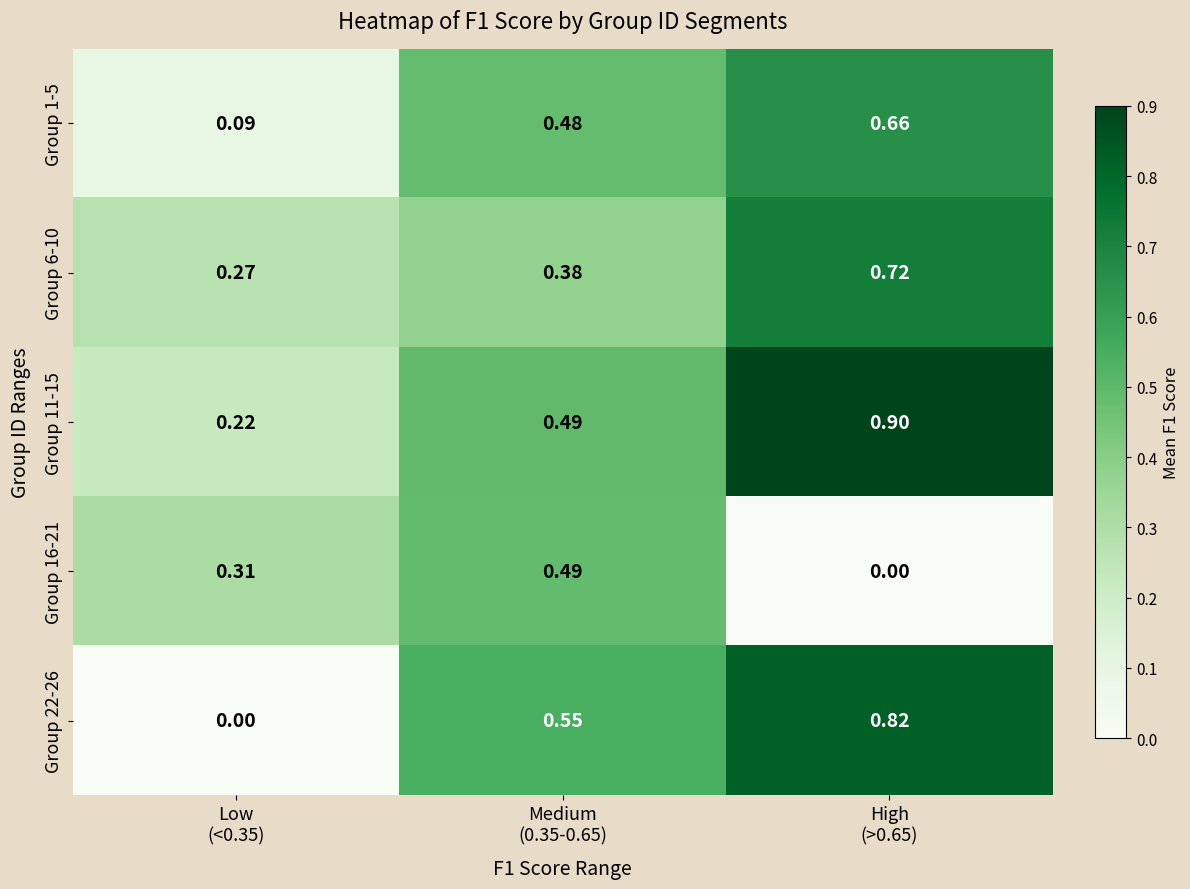

What is the total value across all series at High
(>0.65)?

3.1